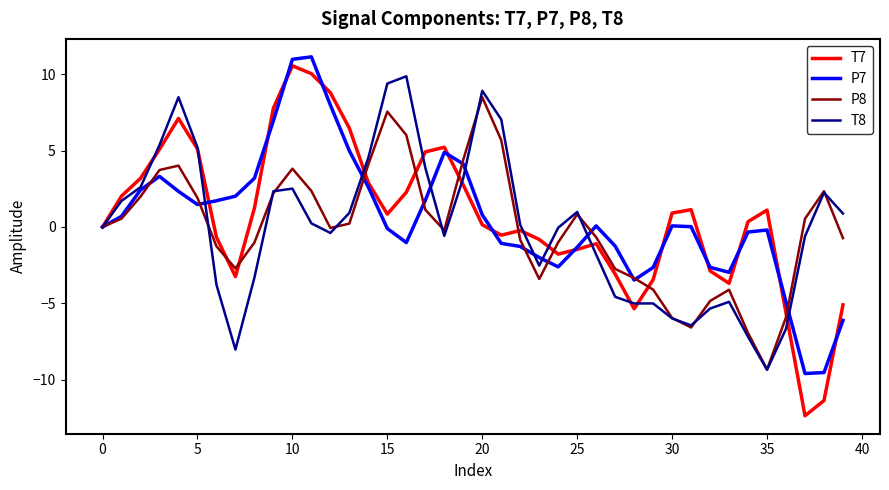

What is the minimum value shown in the chart?

-12.4